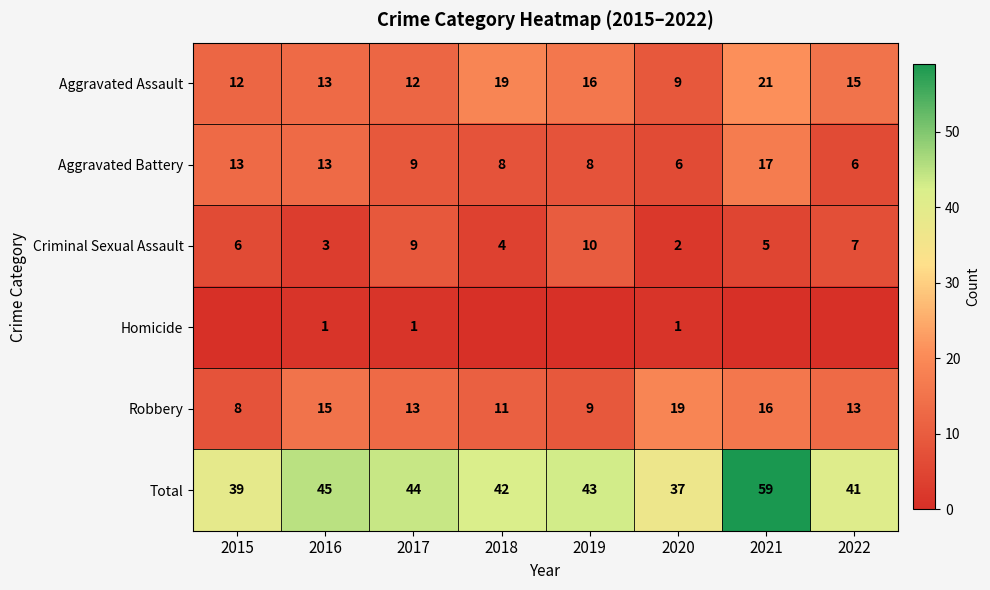

Which has a higher value, 2017 or 2015?

2017